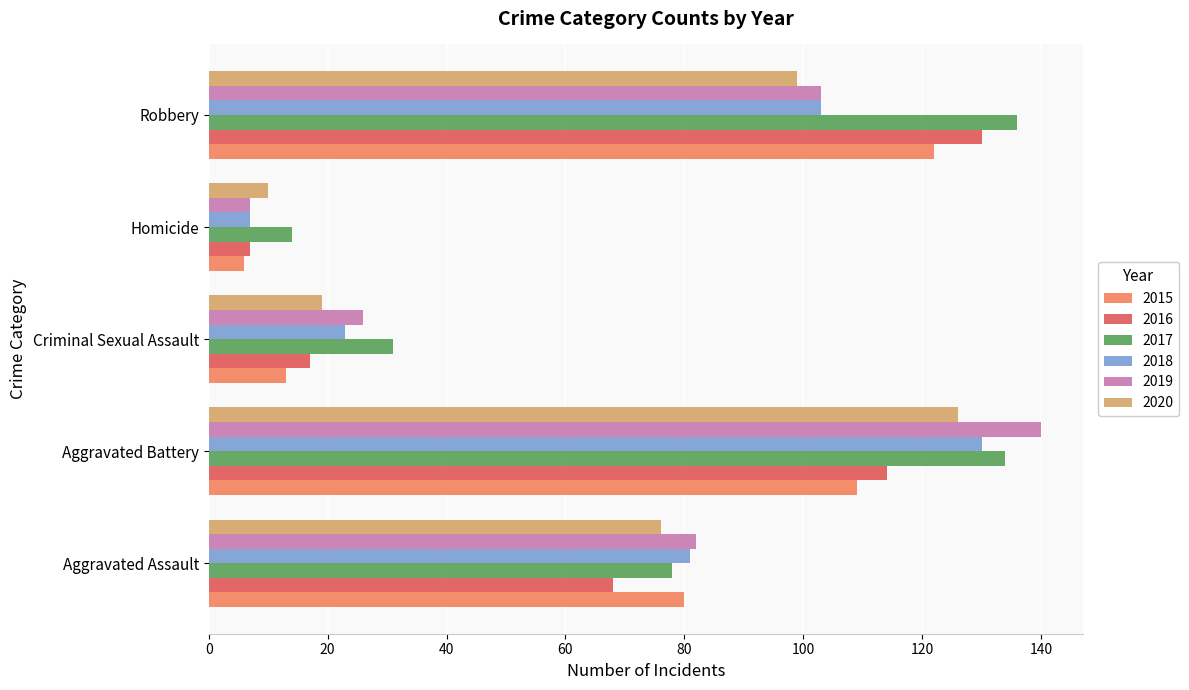

The value of 2019 at Aggravated Assault is 21. True or false?

False